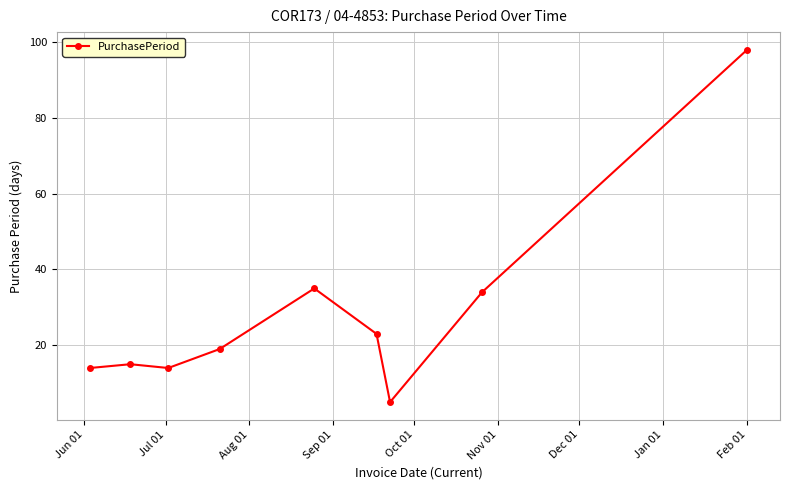

What is the difference between the maximum and minimum values?

93